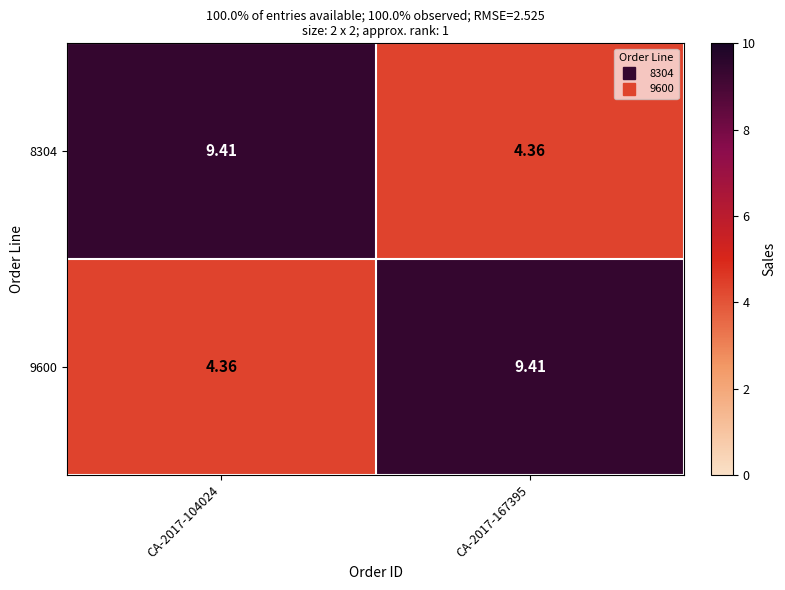

Is the value of 8304 at CA-2017-167395 greater than the value of 9600 at CA-2017-167395?

No